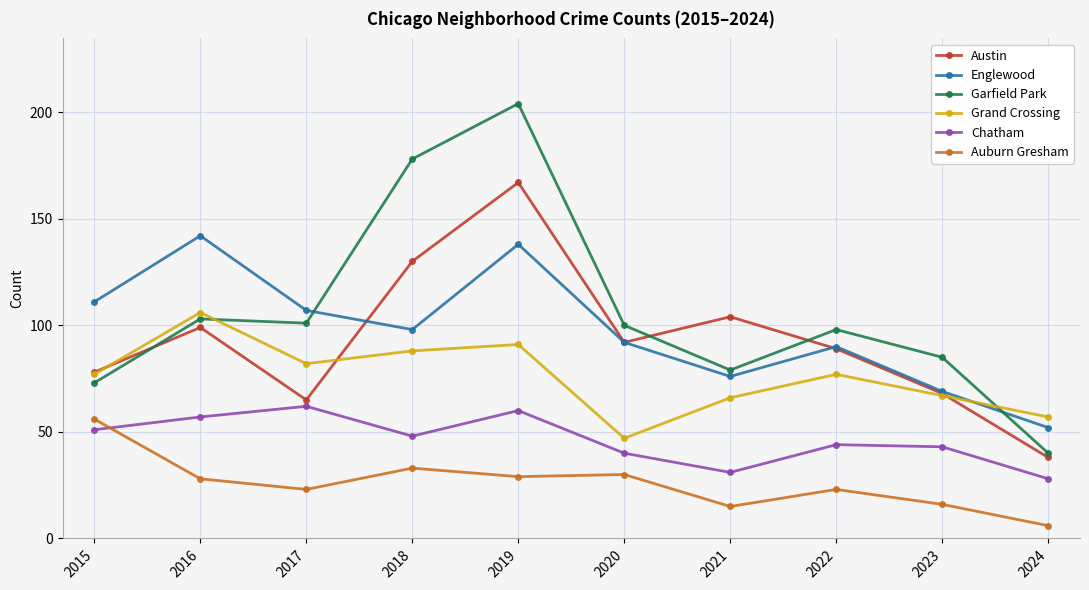

Does the chart display data point markers on the line(s)?

Yes